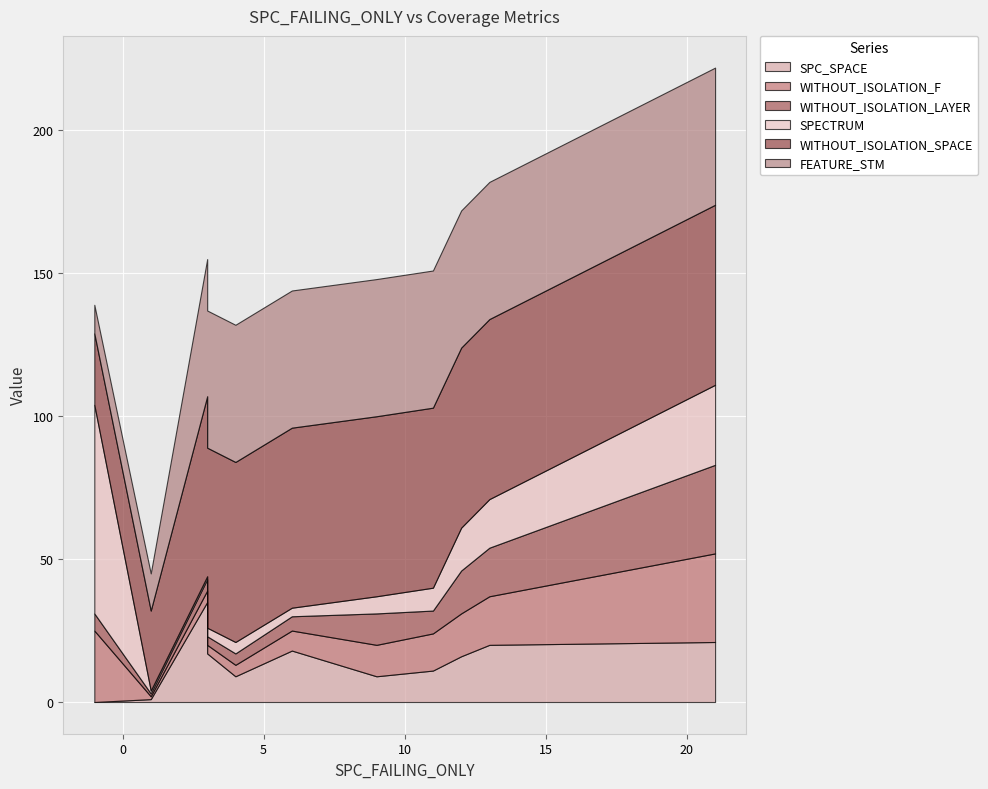

Rank the categories by WITHOUT_ISOLATION_SPACE value from highest to lowest.

3, 11, 3, 9, 12, 4, 21, 6, 13, 1, -1